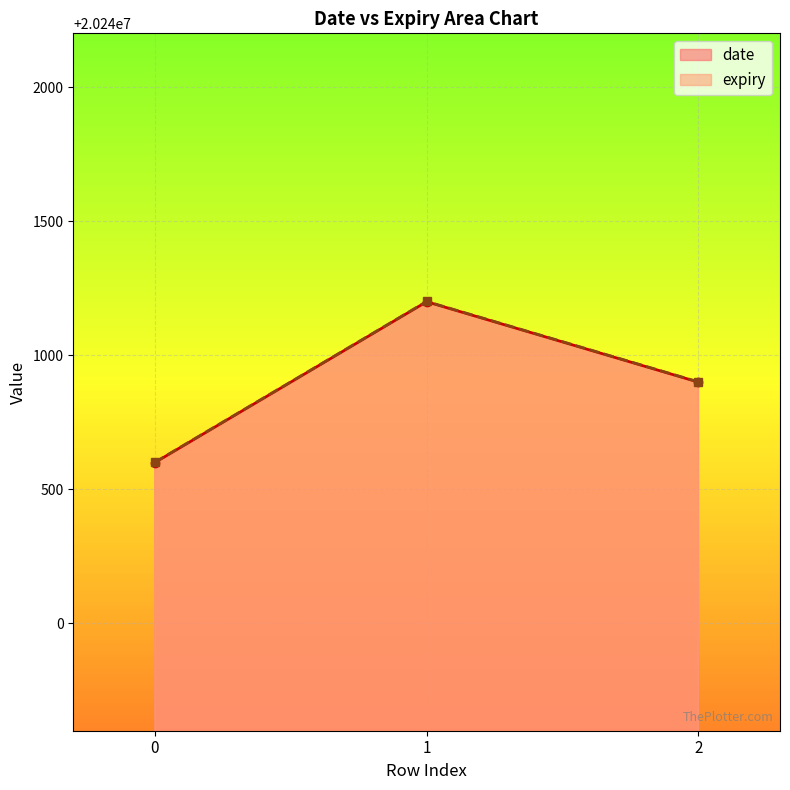

What is the sum of all expiry values?

60722703